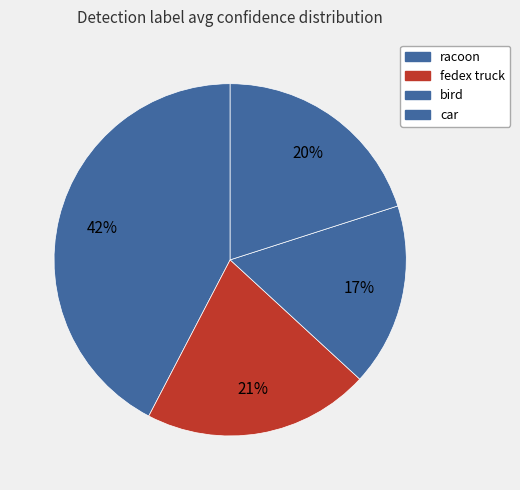

What is the smallest slice in the pie chart?

bird